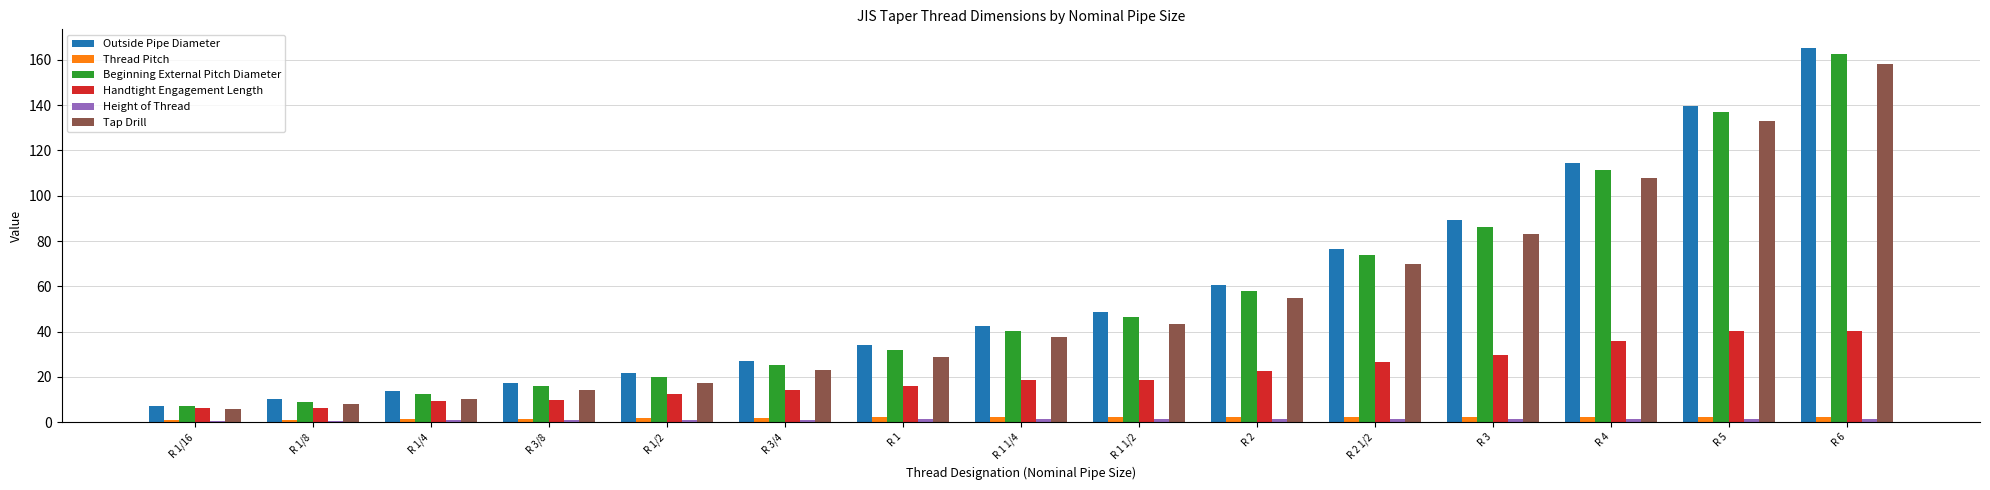

What is the spread (max minus min) of values at R 1/4?

12.9